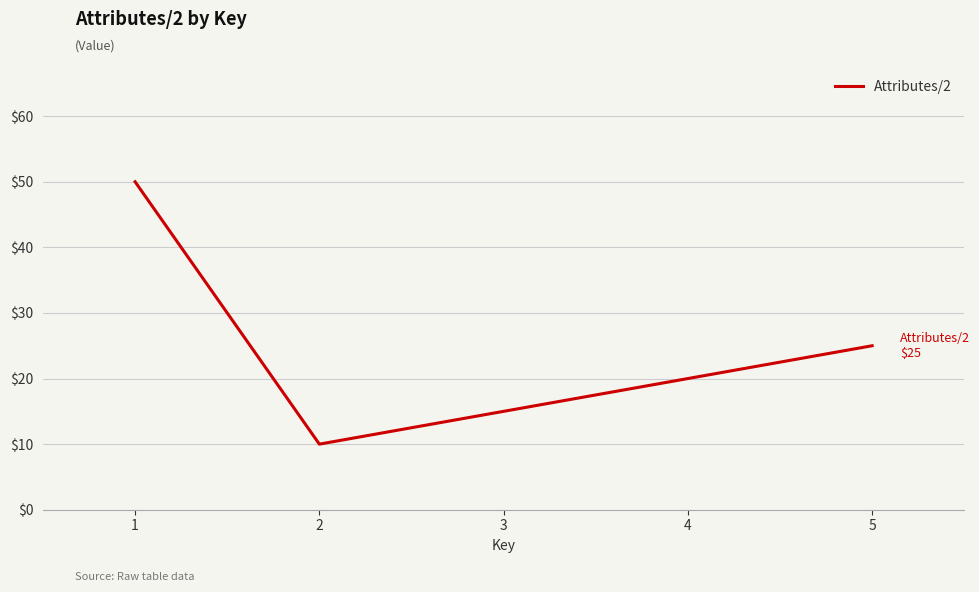

Is this an area chart (filled region under the line)?

No